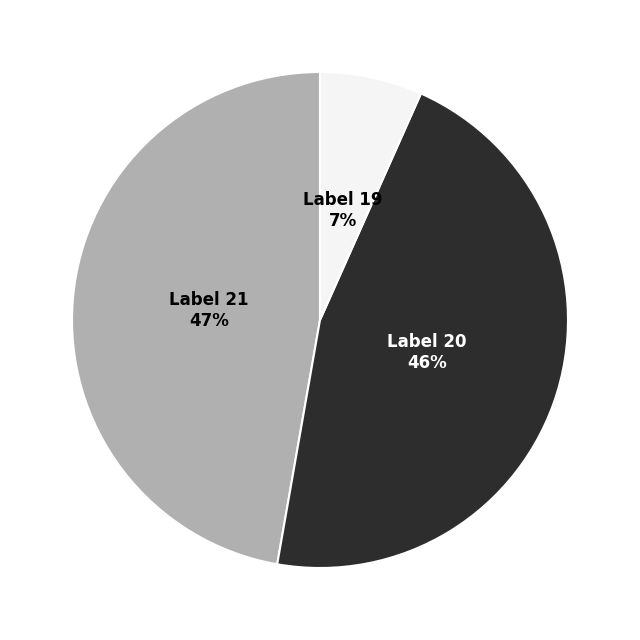

Does any single category account for the majority?

No